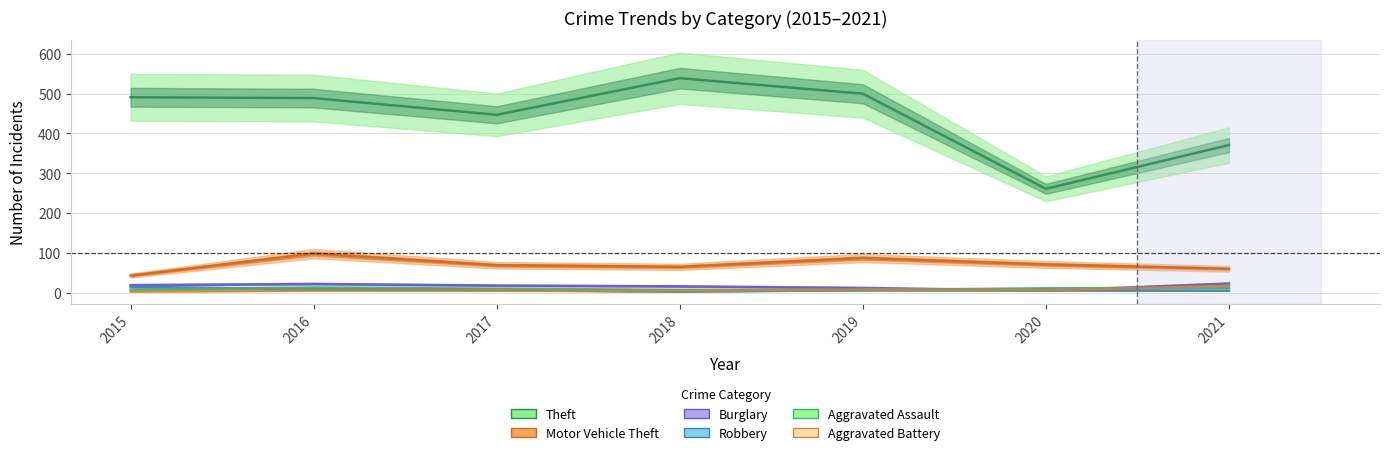

At which category is the sum across all series the highest?

2016